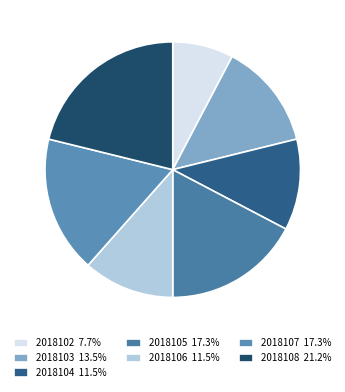

To the nearest percent, what is the average slice percentage?

14%